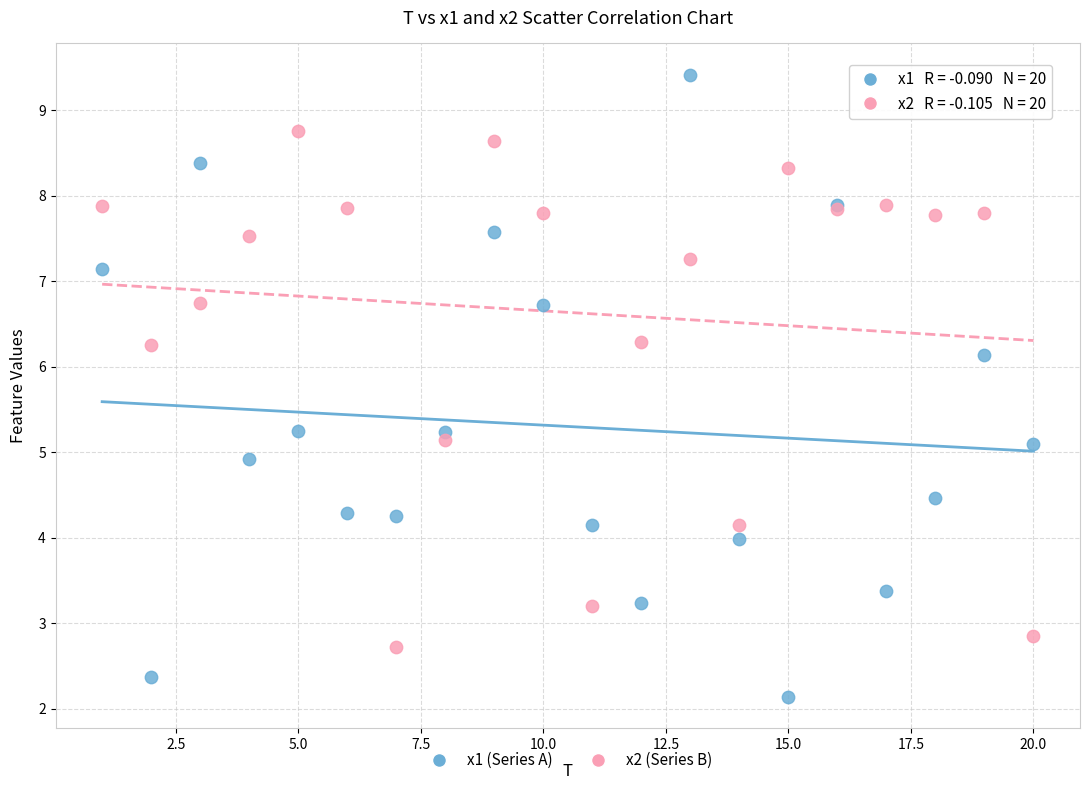

Which series has the largest Y range (max minus min)?

x1 (Series A)